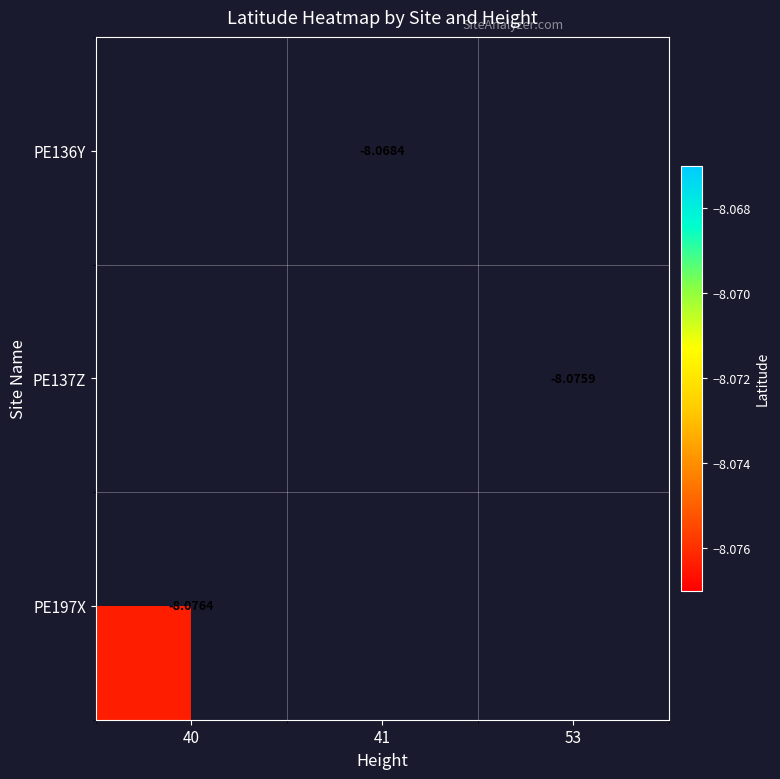

Which category has the lowest value across all series?

40